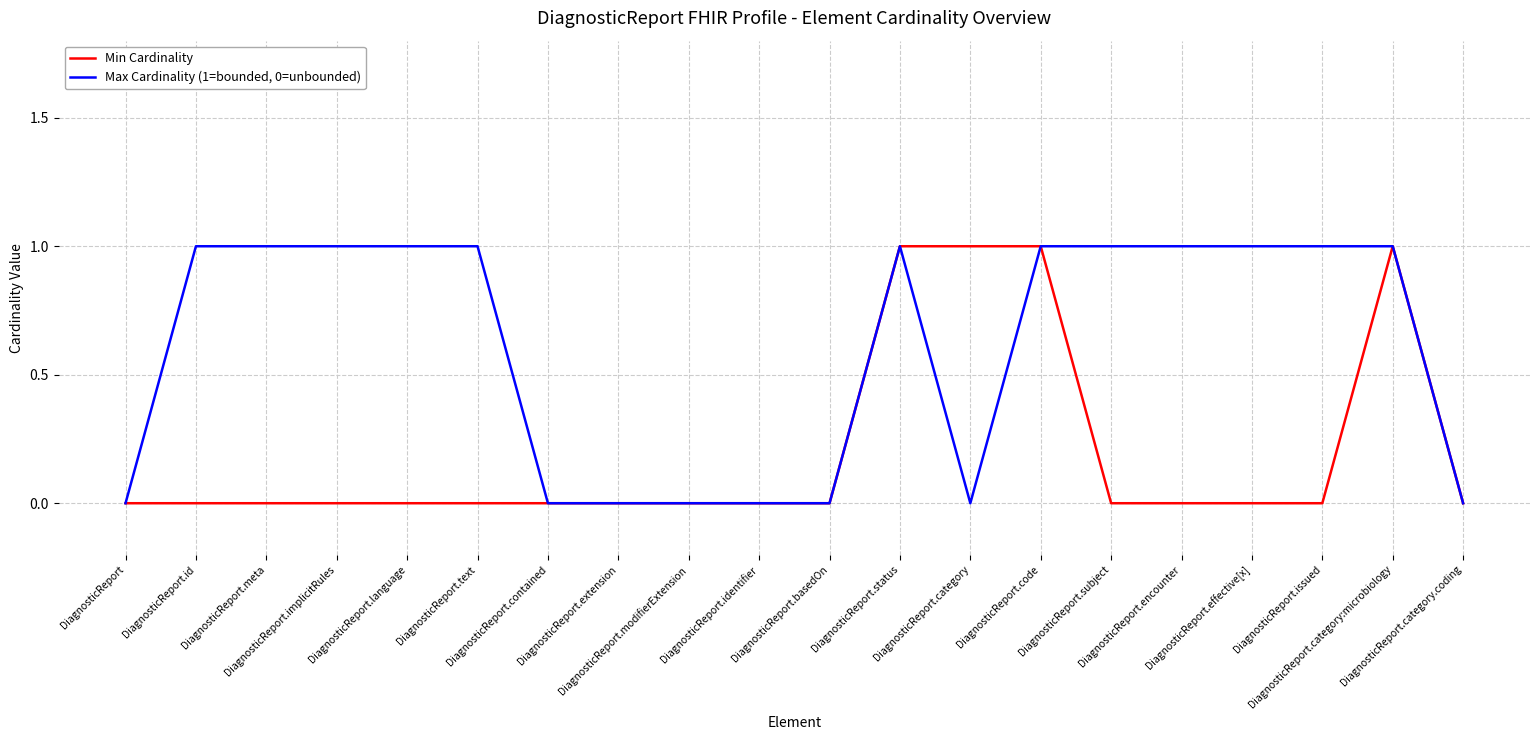

What is the total value across all series at DiagnosticReport.code?

2